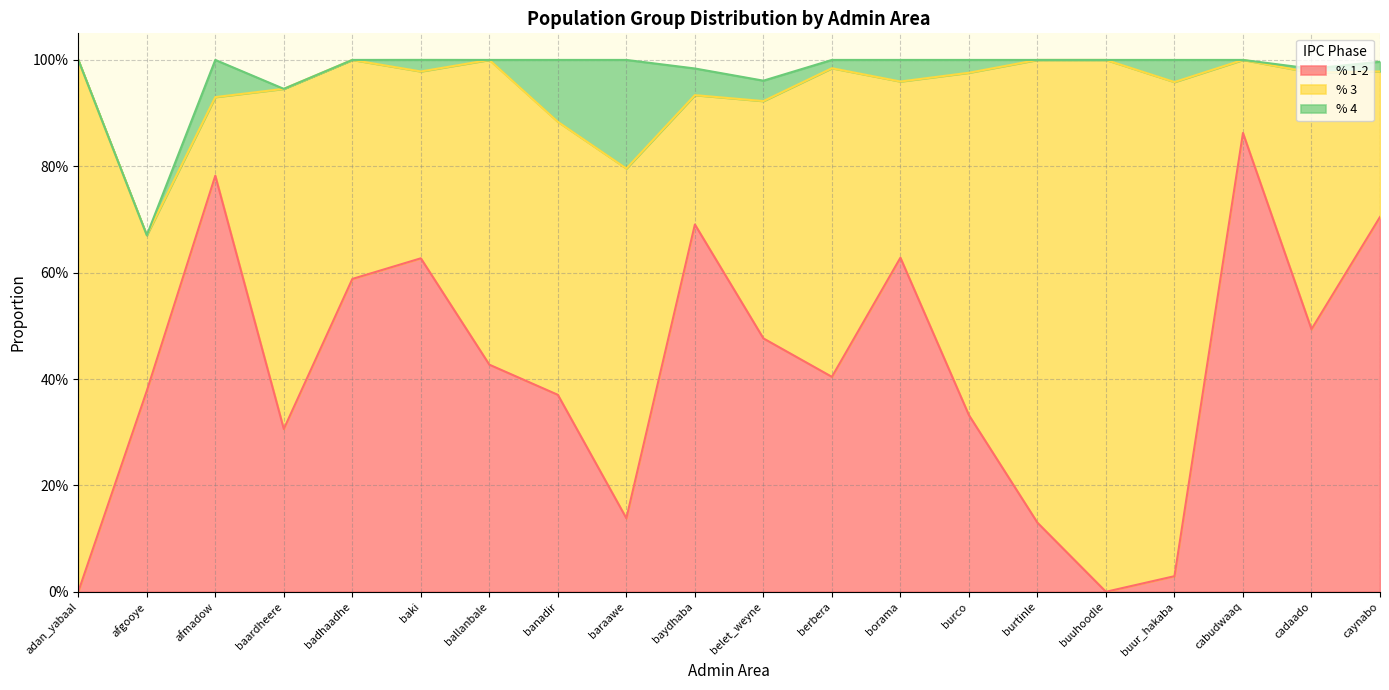

Rank the series at burco from highest to lowest value.

% 3, % 1-2, % 4